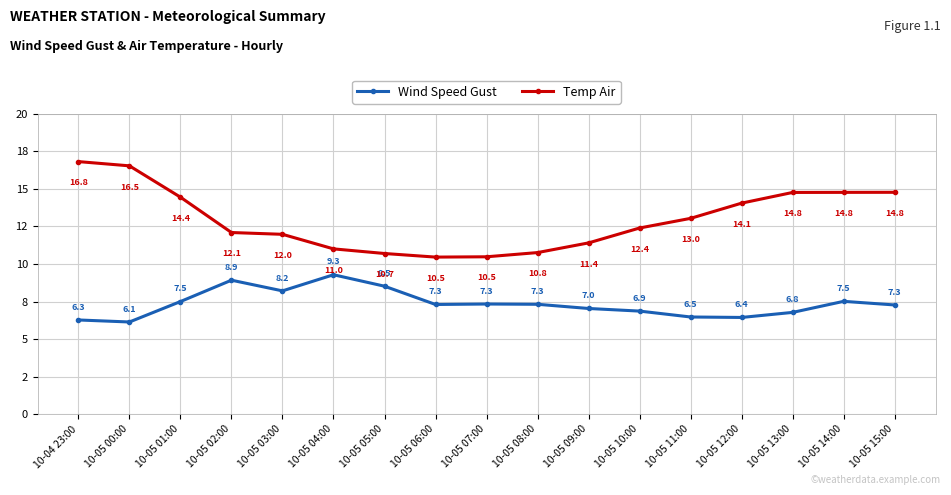

What is the label of the 11th point from the left?

10-05 09:00